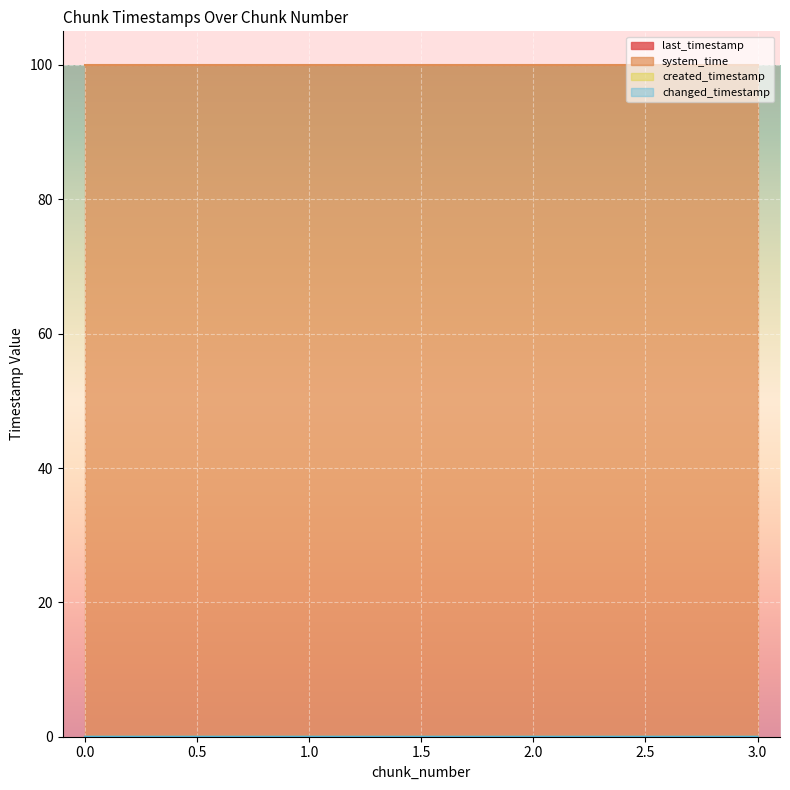

The system_time series shows 100.0 at 2.0. True or false?

True